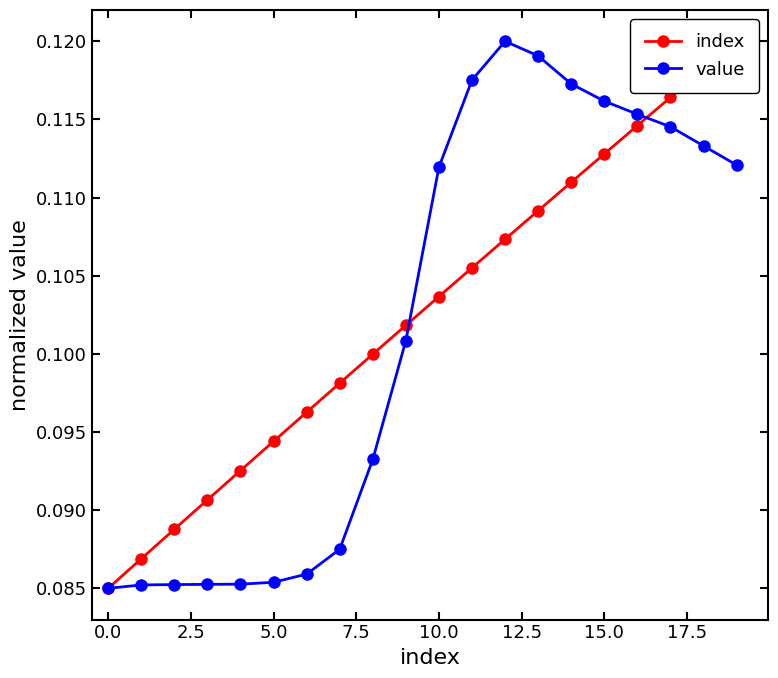

How many value values are between 0 and 1?

20